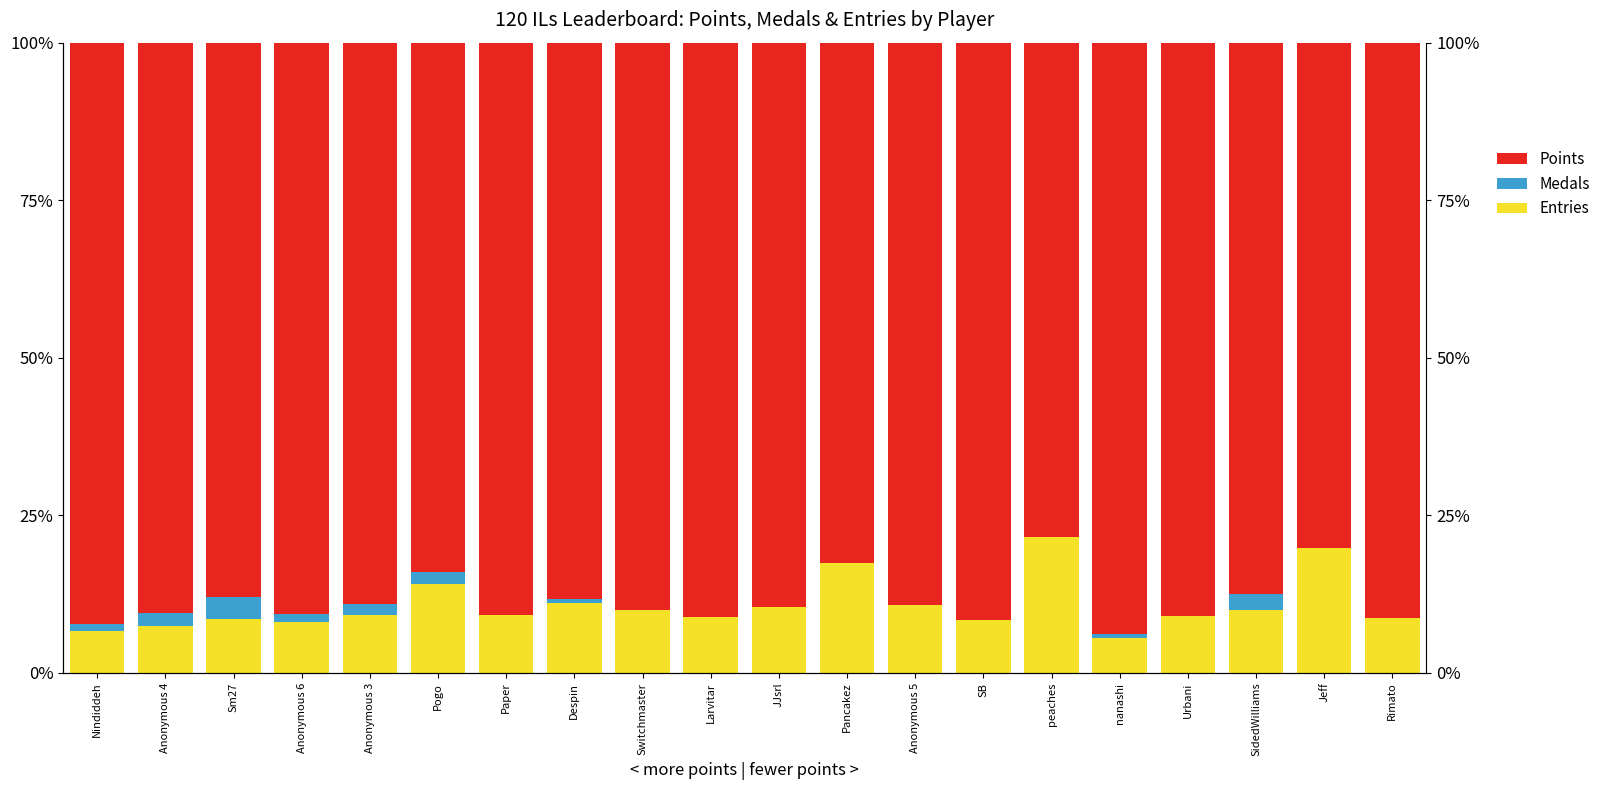

How many categories are shown in the chart?

20